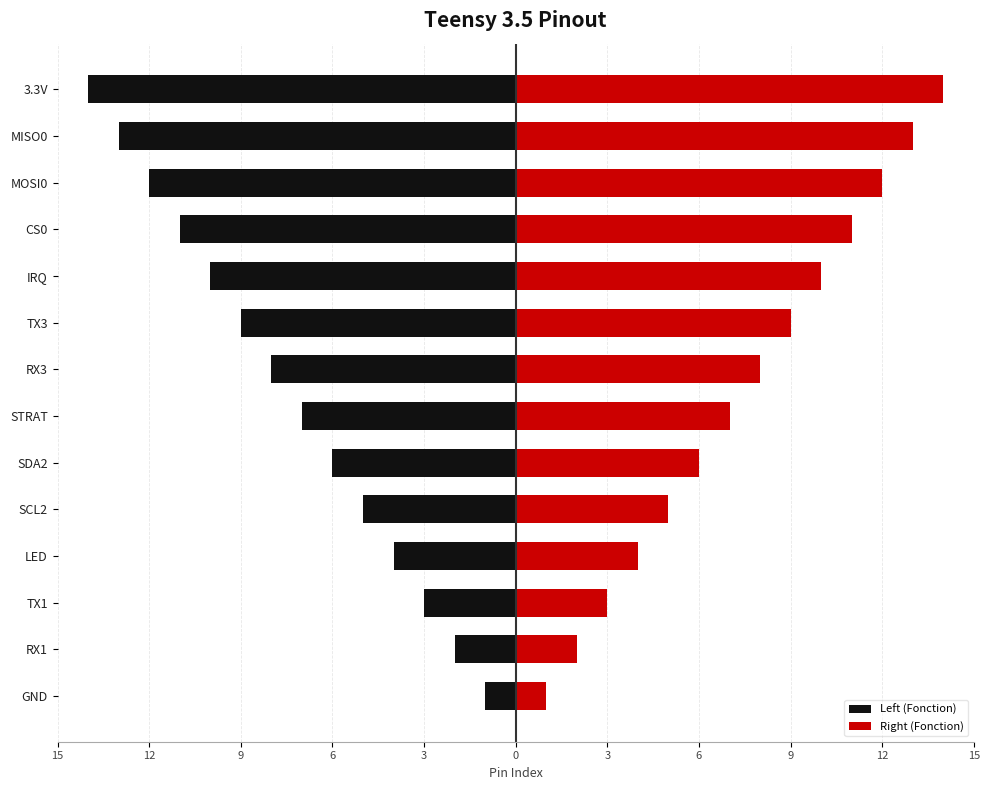

What is the approximate value of Left (Fonction) at MISO0?

-13